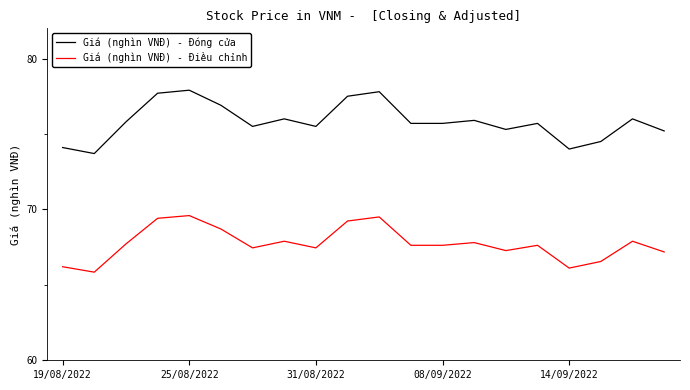

What is the smallest value displayed?

65.8